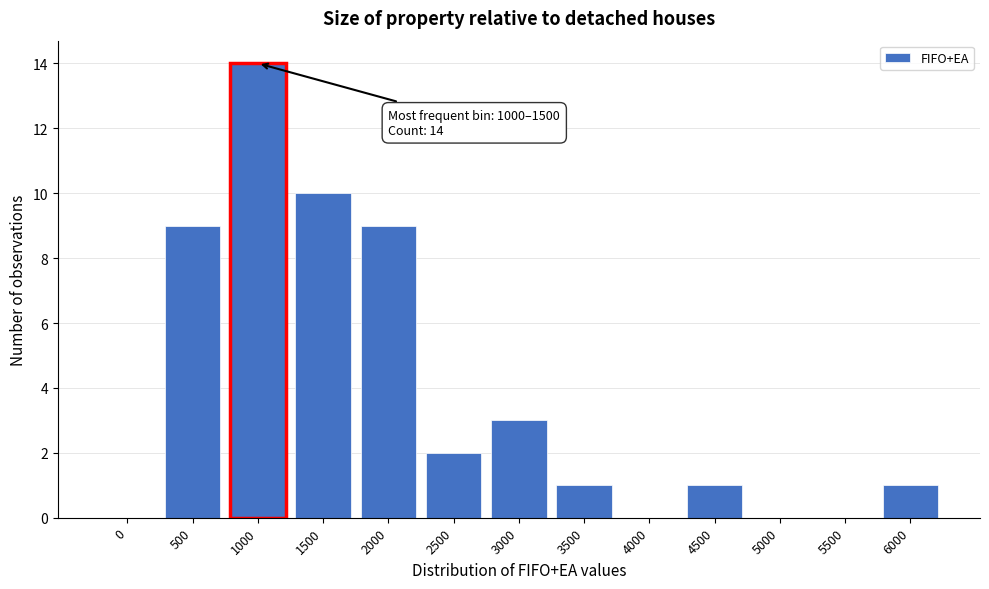

Reading right to left, transcribe all the data shown in this chart.

6000=1	5500=0	5000=0	4500=1	4000=0	3500=1	3000=3	2500=2	2000=9	1500=10	1000=14	500=9	0=0